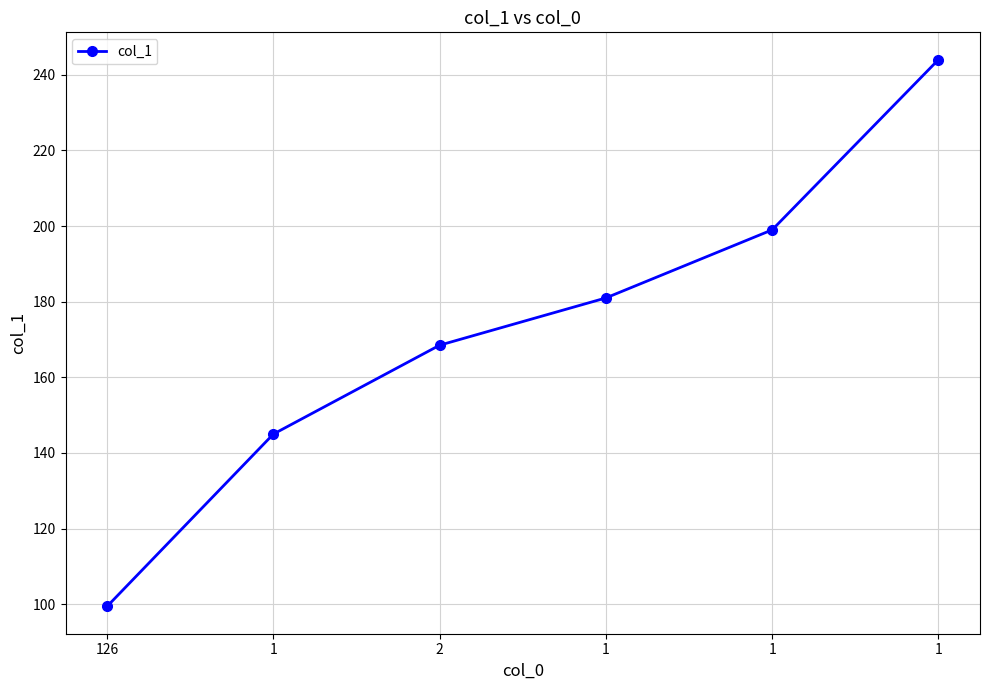

What is the sum of all values?

1036.9